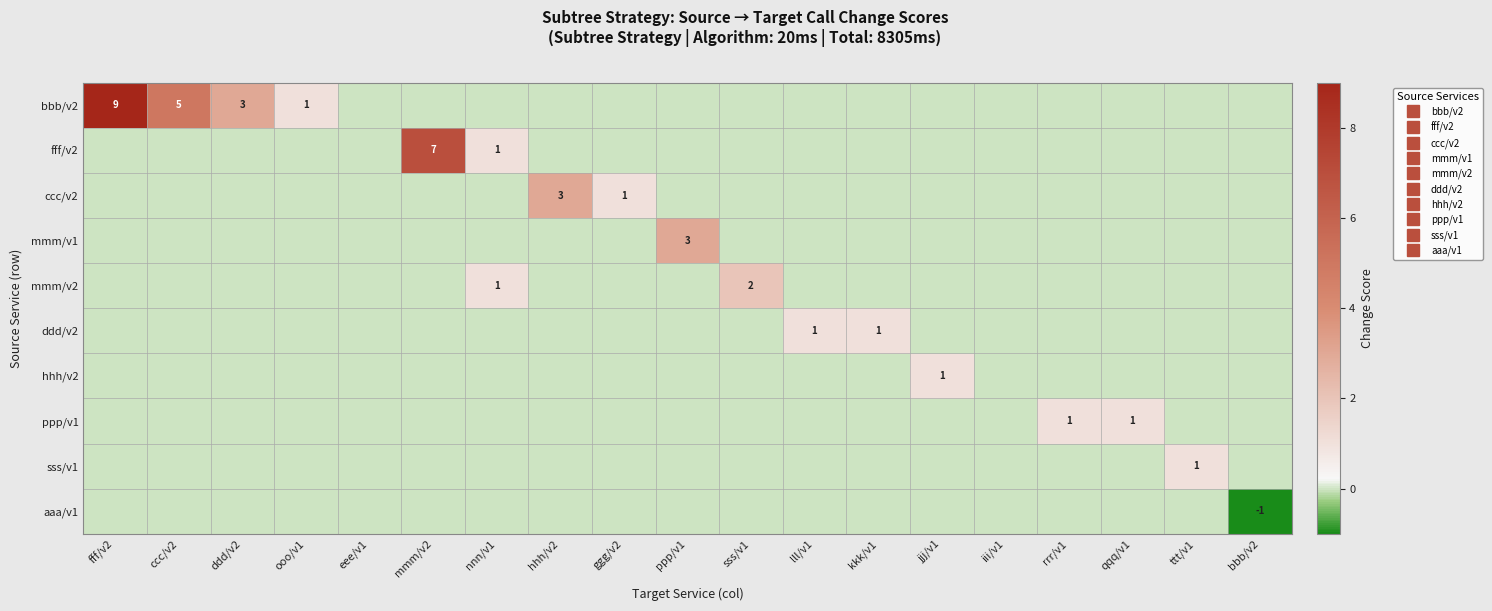

The value of fff/v2 at lll/v1 is 0. True or false?

True